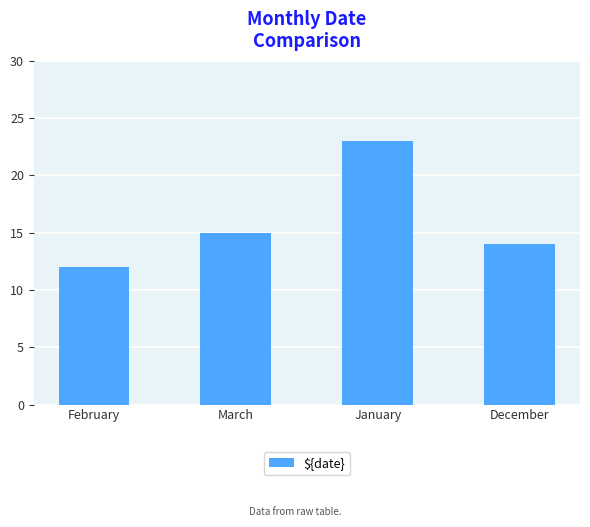

Reading left to right, list all the values displayed in this chart.

February=12	March=15	January=23	December=14